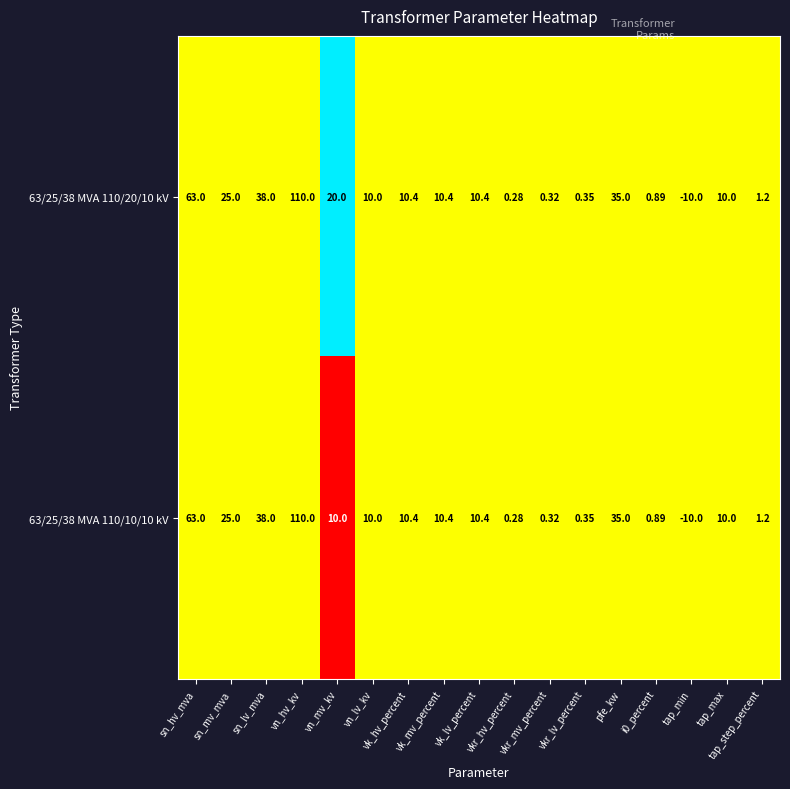

Rank the series at vn_lv_kv from highest to lowest value.

63/25/38 MVA 110/20/10 kV, 63/25/38 MVA 110/10/10 kV